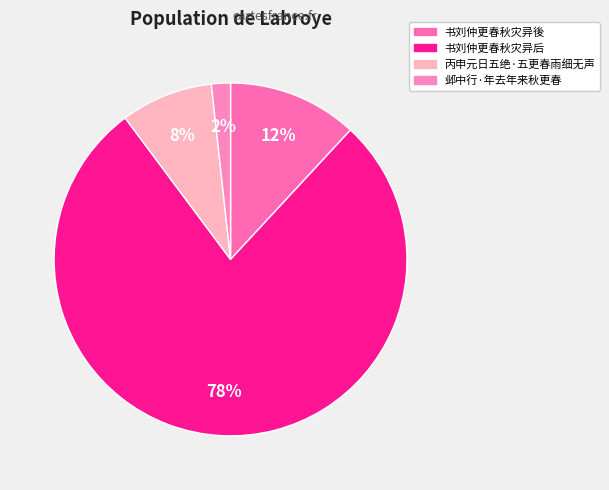

Is it true that 丙申元日五绝·五更春雨细无声 is 1% of the pie?

False